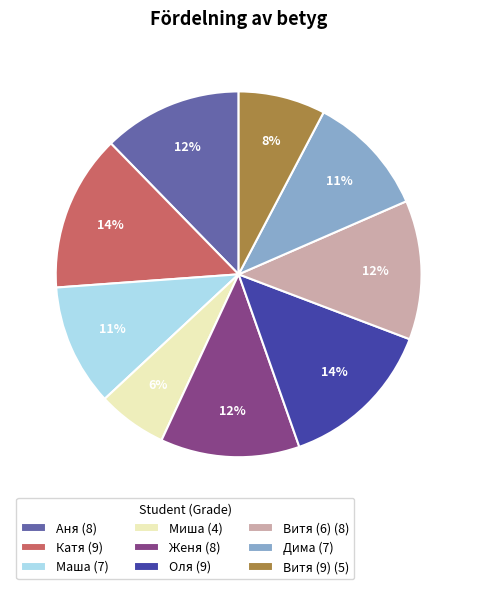

To the nearest percent, what is the difference between the largest and smallest slice percentages?

8%